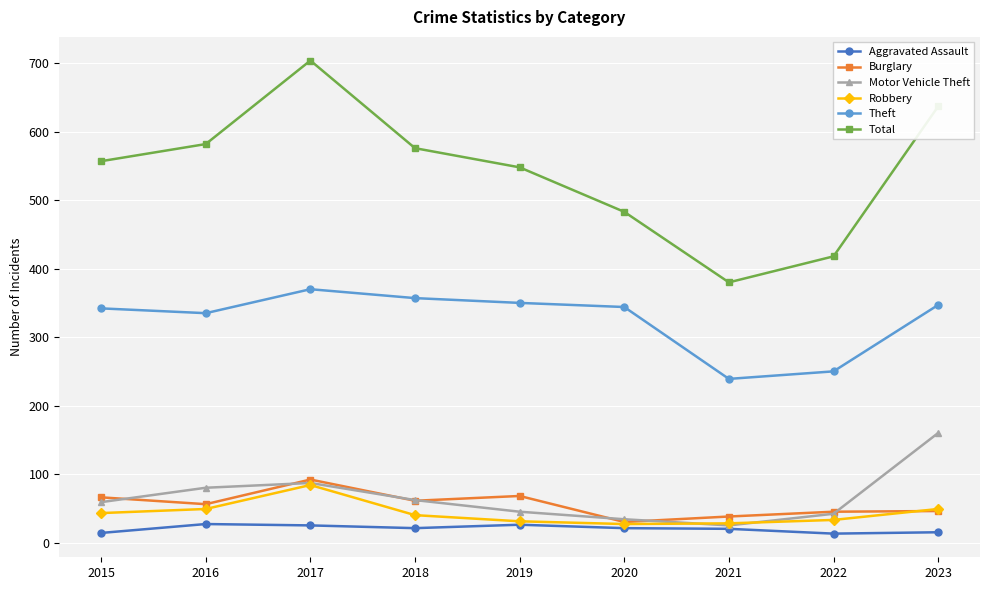

True or false: Total and Burglary cross at least once.

False